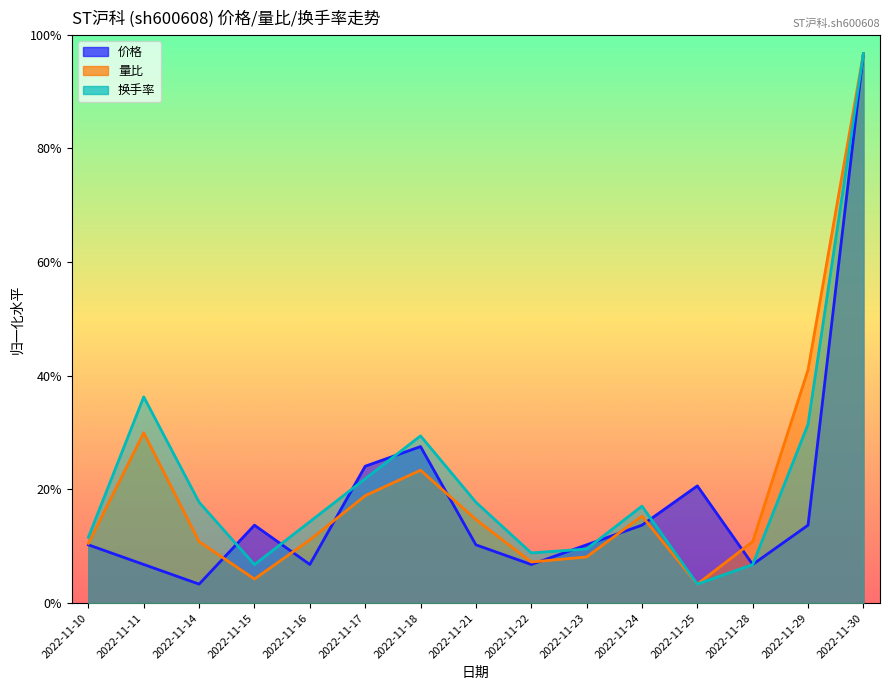

Rank the series by their average value, from highest to lowest.

换手率, 量比, 价格